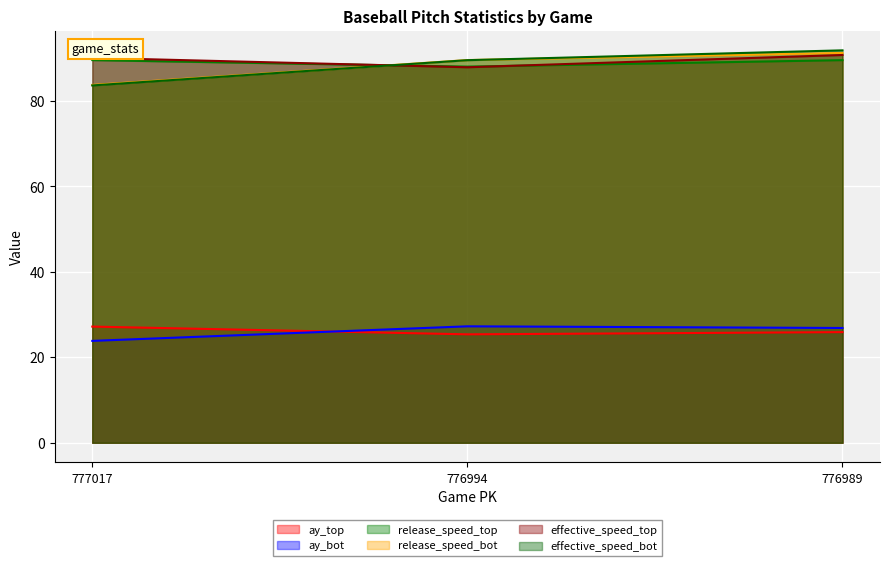

What is the difference between the second highest and minimum values in the release_speed_top series?

1.5